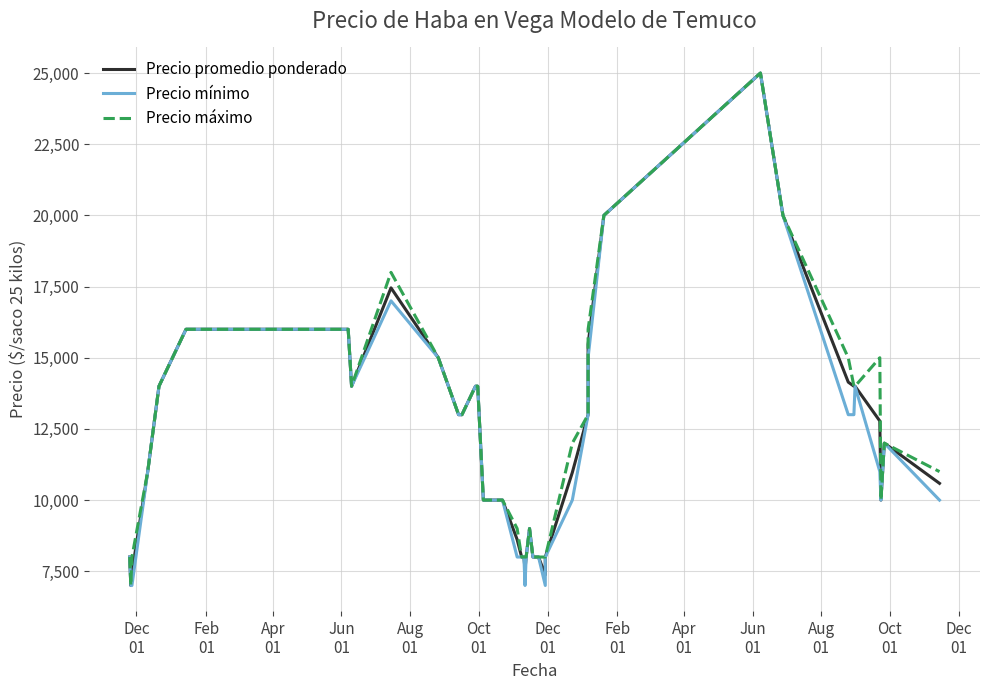

What is the highest value of the Precio promedio ponderado series?

25000